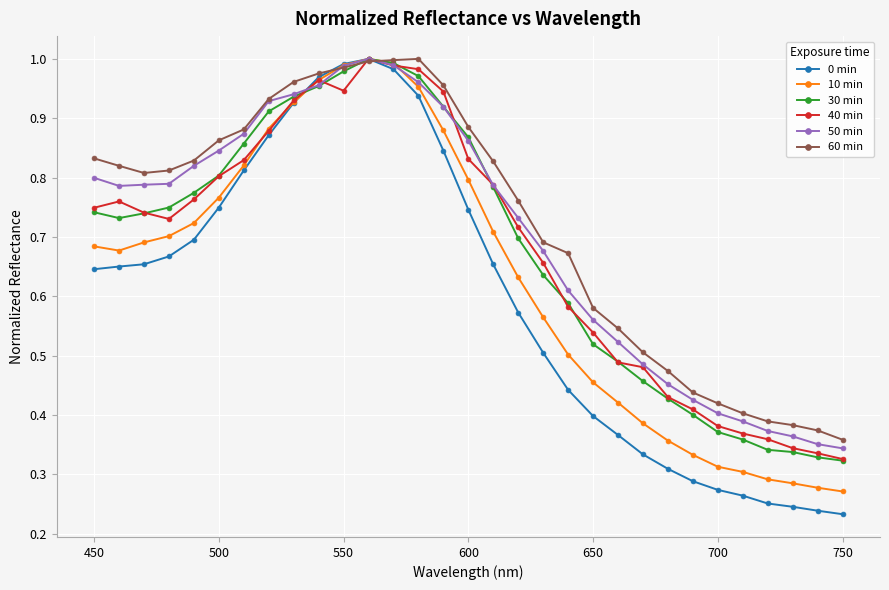

At how many categories does at least one series exceed 0?

31